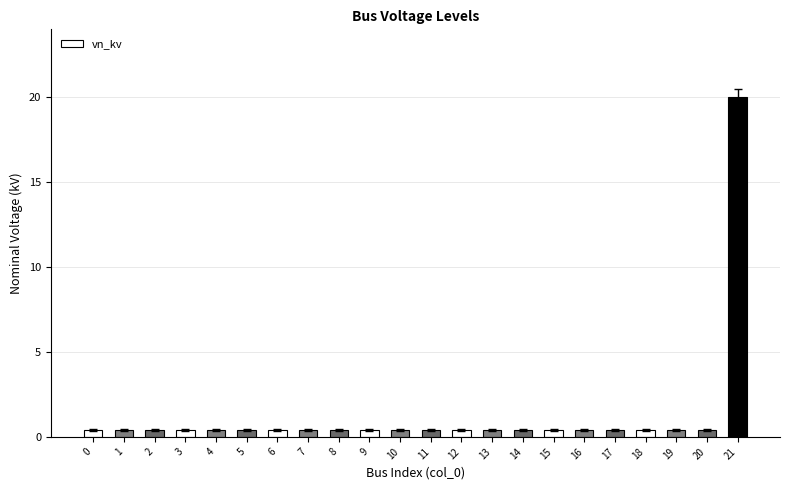

What is the value of the 9th bar from the left?

0.4